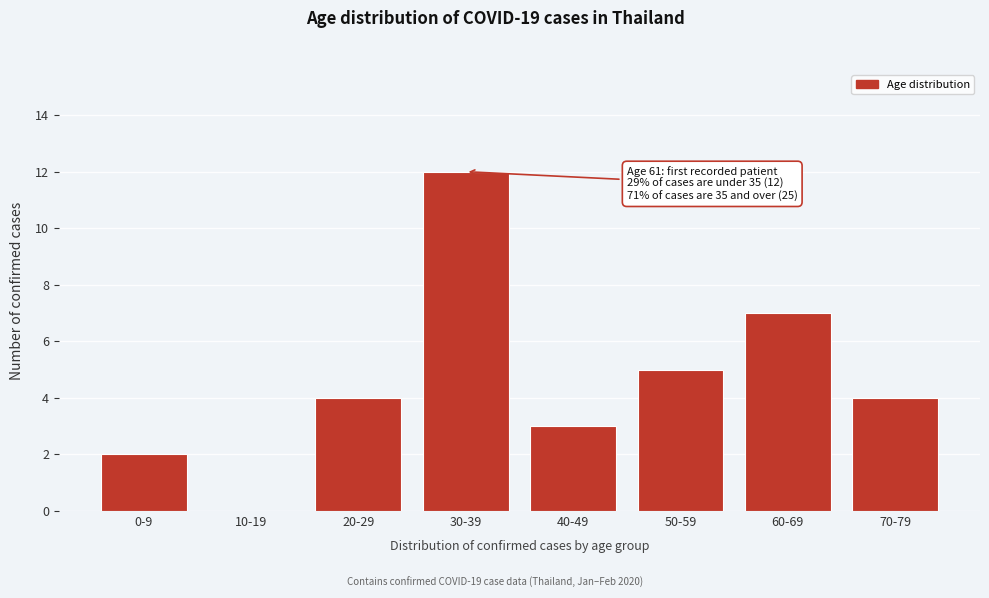

Reading right to left, transcribe all the data shown in this chart.

70-79=4	60-69=7	50-59=5	40-49=3	30-39=12	20-29=4	10-19=0	0-9=2